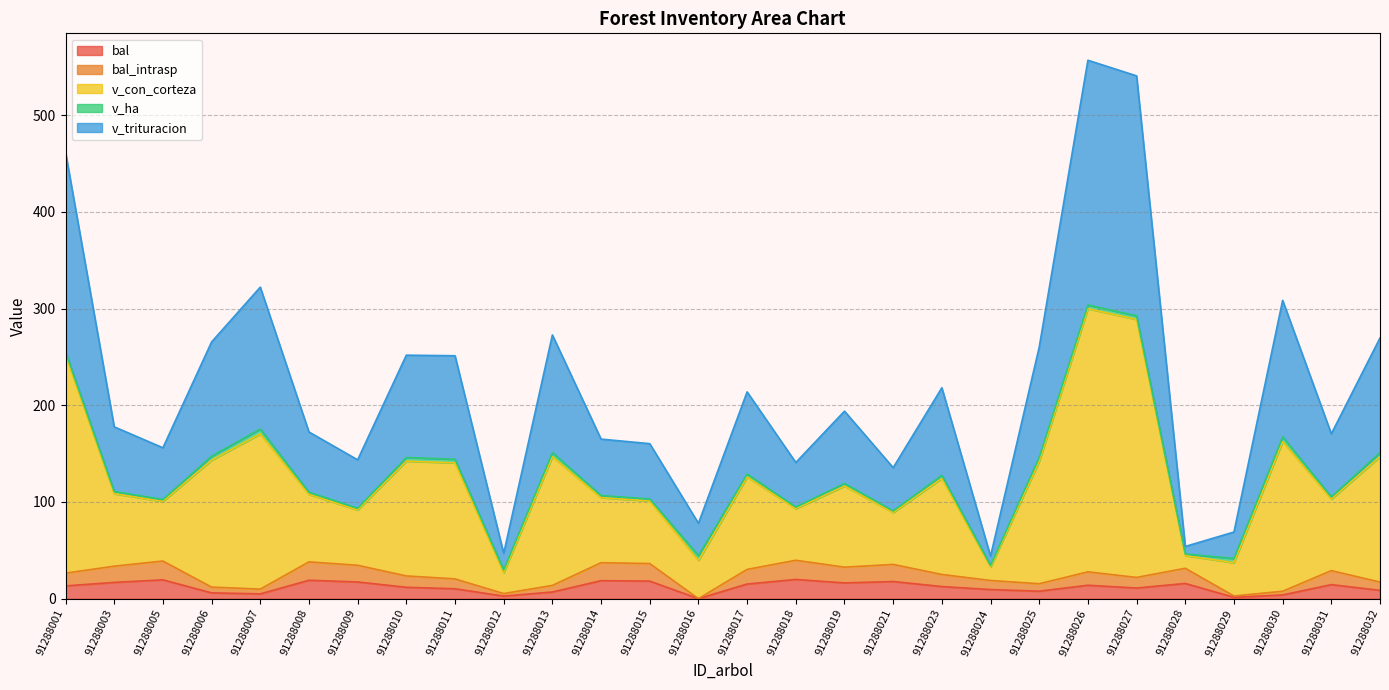

Does the chart display data point markers on the line(s)?

No